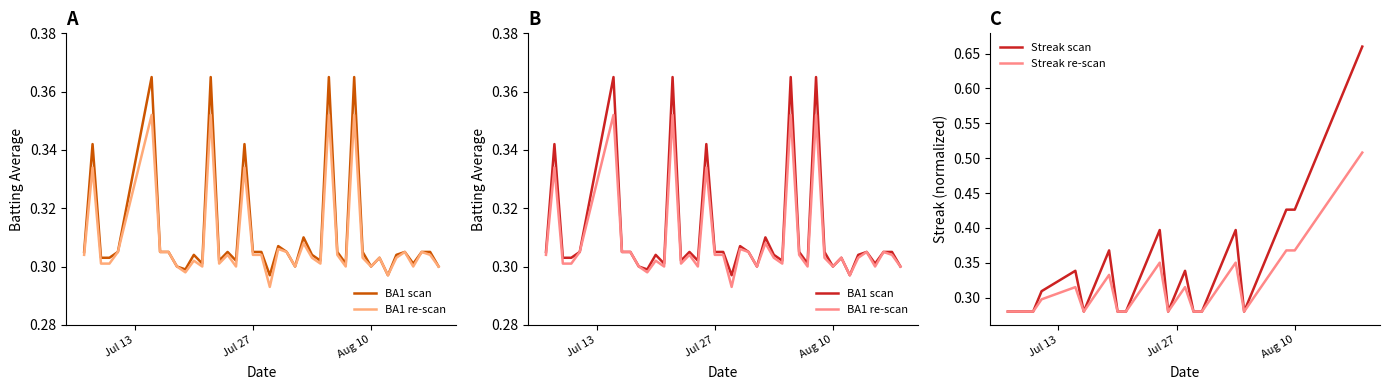

What is the difference between the second highest and second lowest values in the BA1 scan series?

0.1